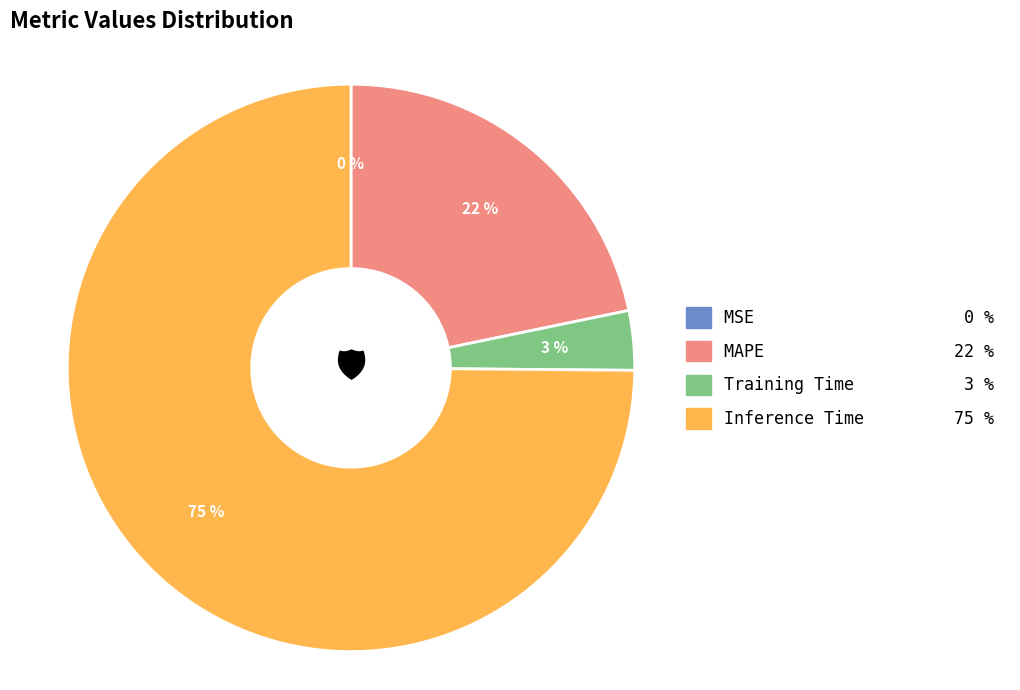

What is the largest slice in the pie chart?

Inference Time